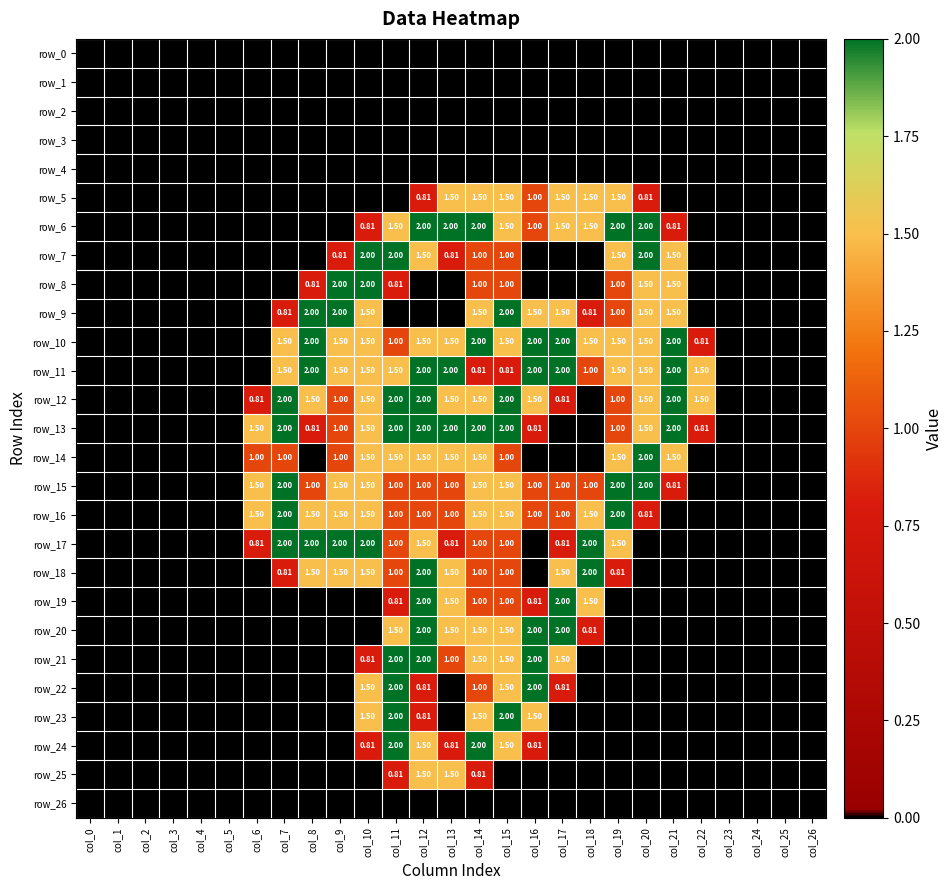

At how many categories does at least one series exceed 1?

17